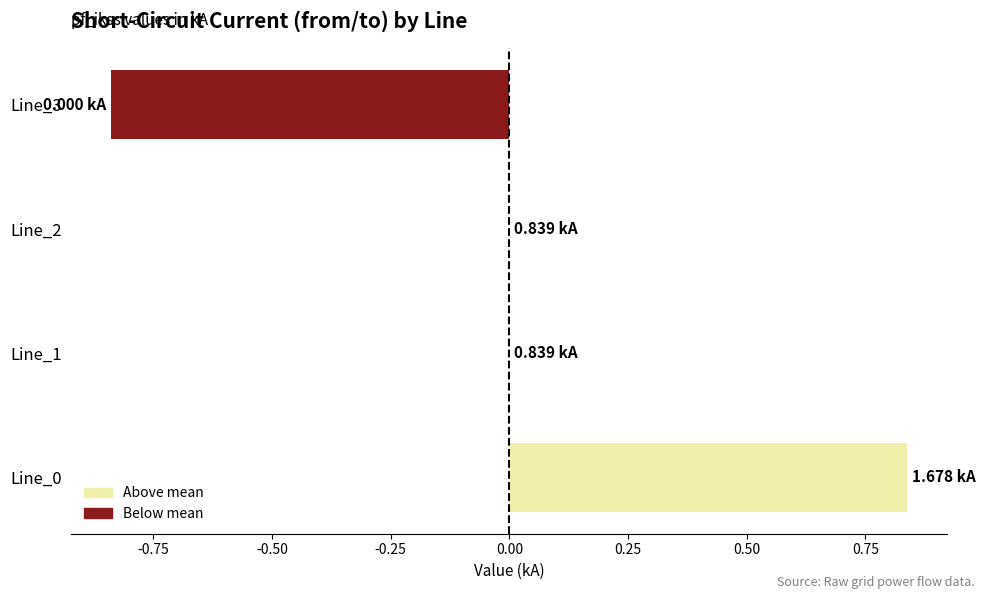

What is the change in value from Line_0 to Line_3?

-1.7